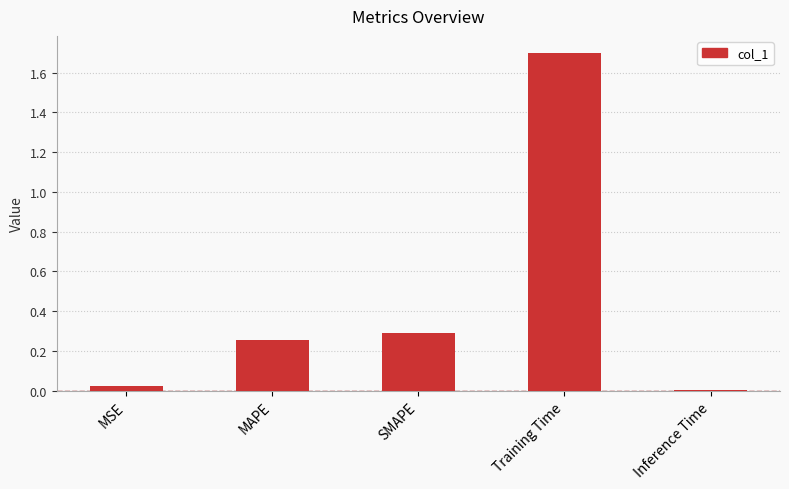

What is the label of the 1st bar from the left?

MSE